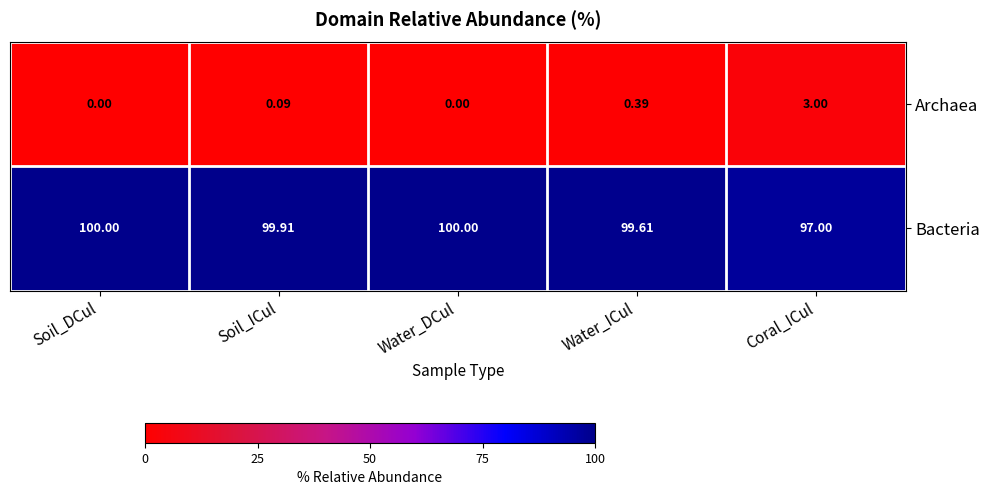

How many distinct data groups are displayed?

2